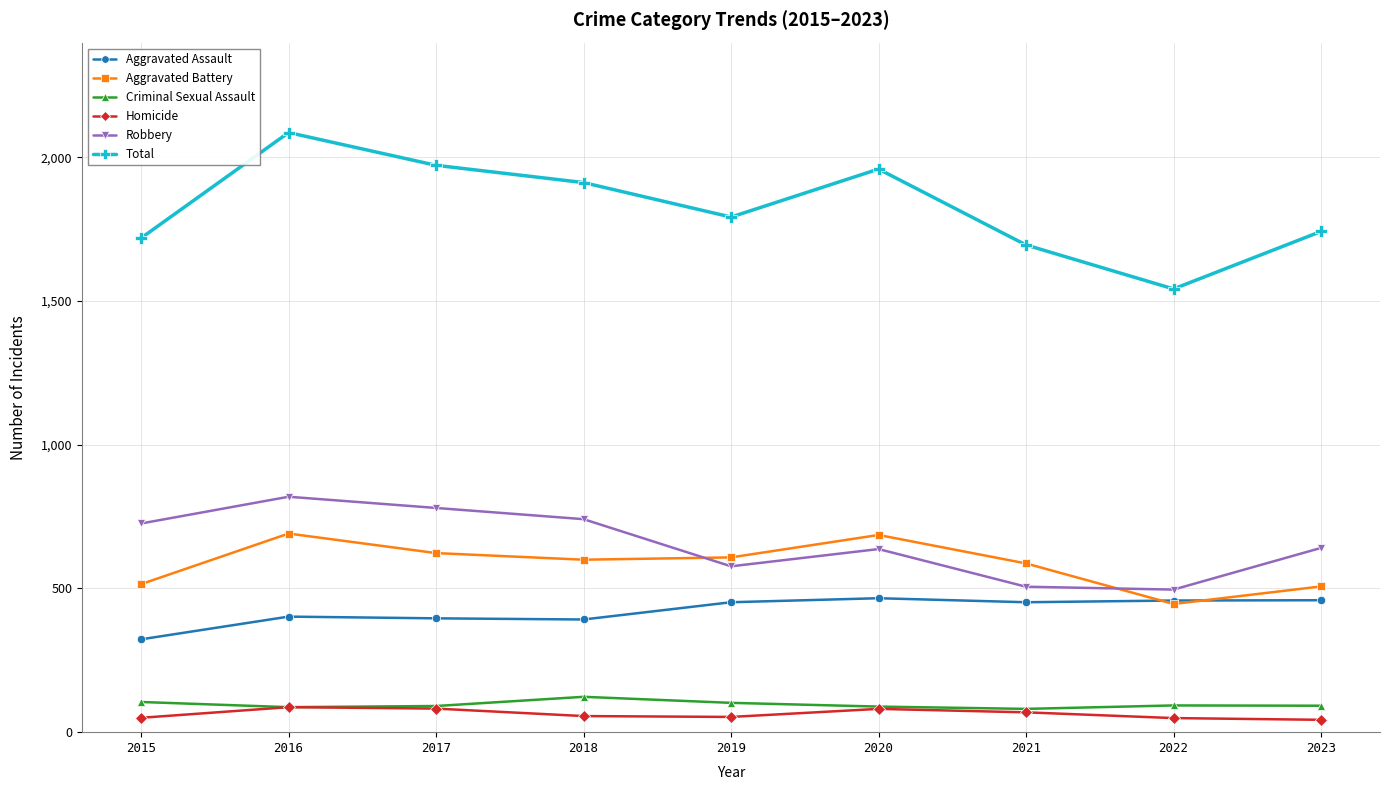

What is the difference between the maximum and minimum values in the Homicide series?

44